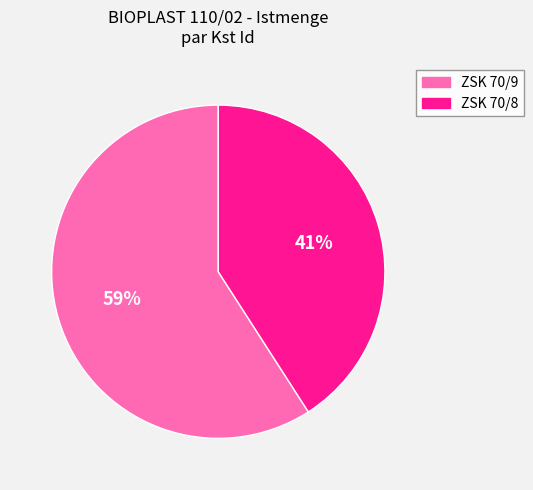

Does ZSK 70/9 represent more than half of the total?

Yes